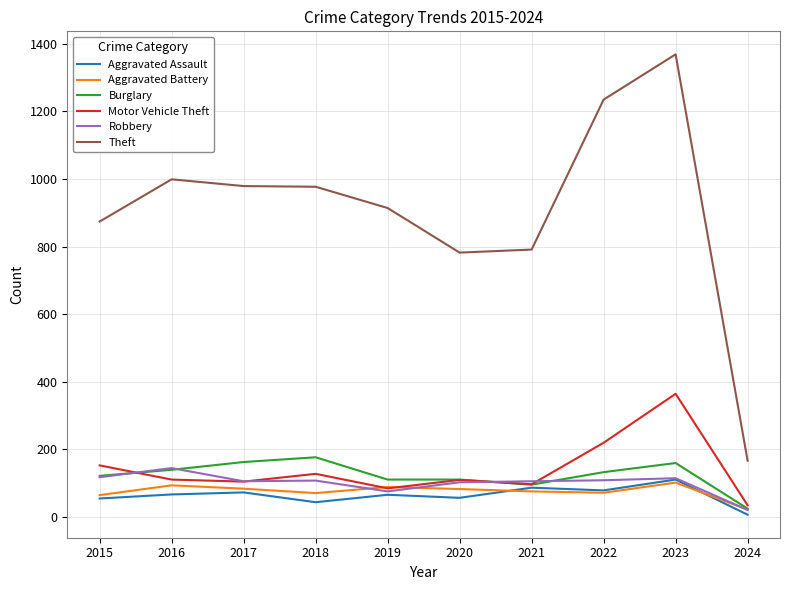

What value does the Robbery series have at 2016?

144